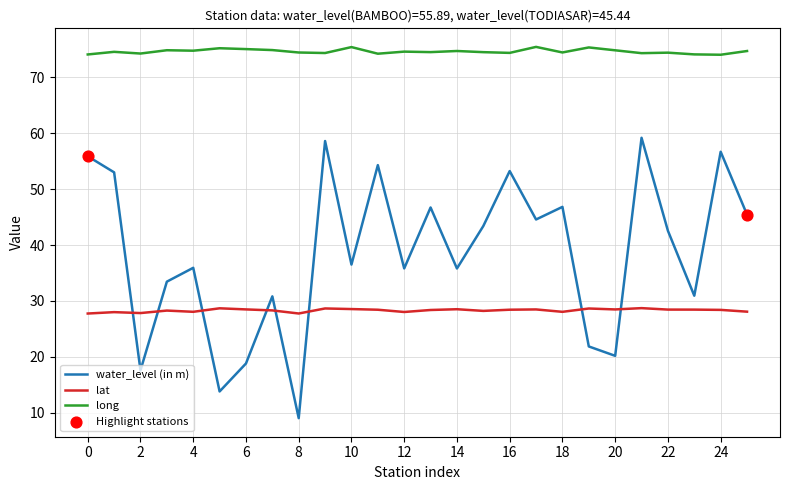

Which series has the largest total across all categories?

long